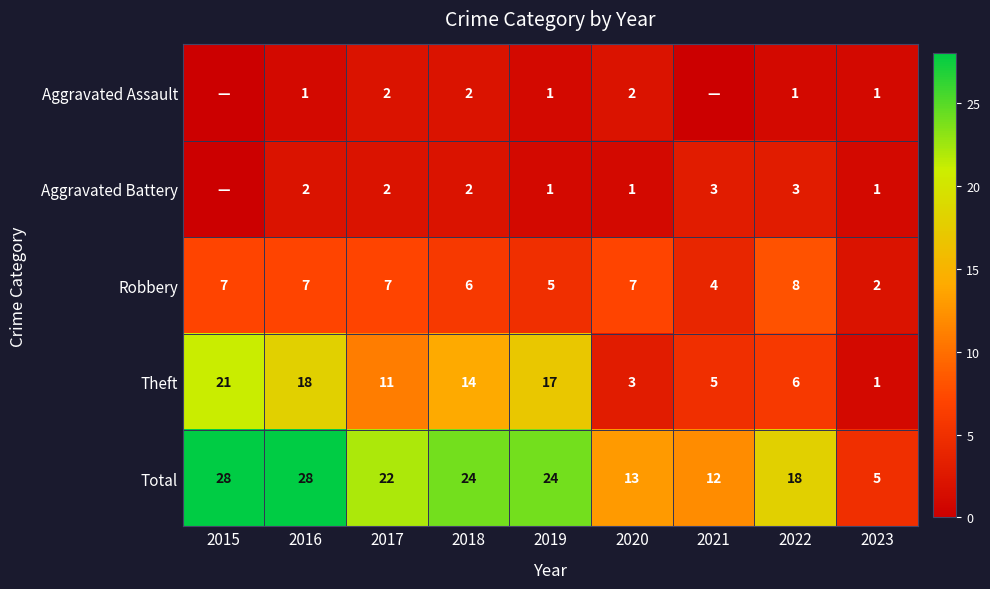

At which category is the sum across all series the highest?

2015